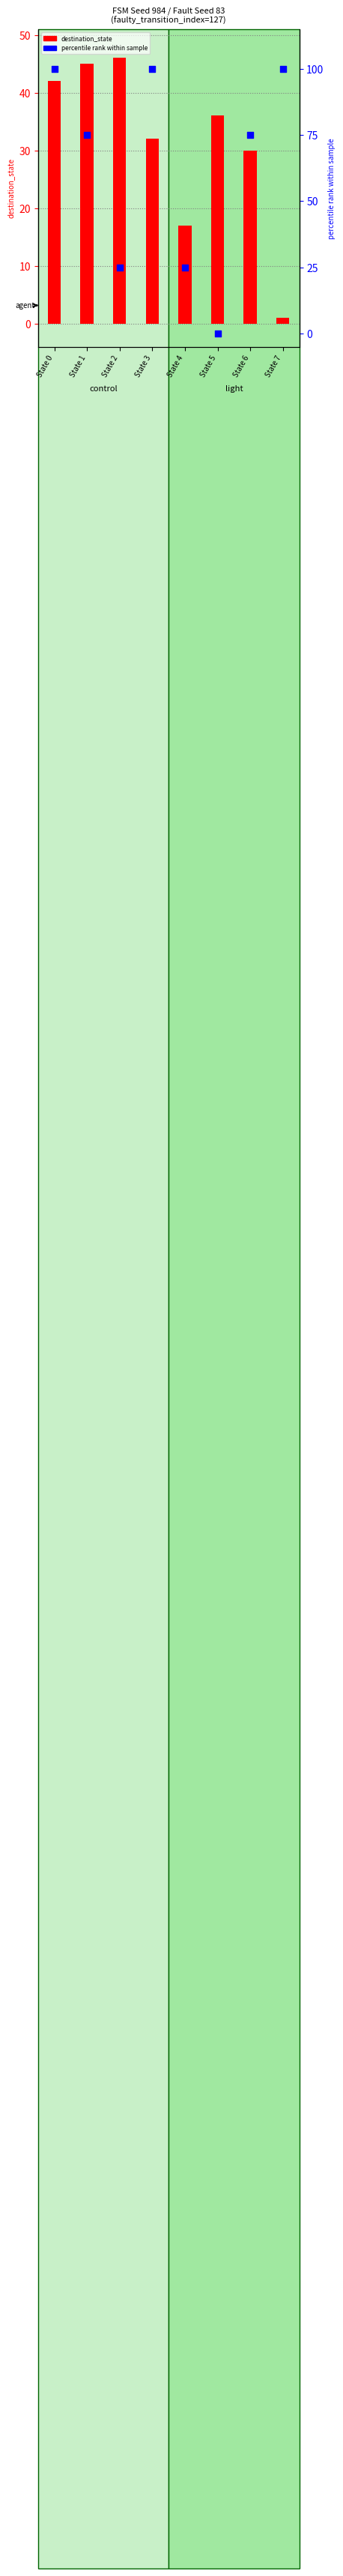

Which series reaches the maximum Y coordinate?

percentile rank within sample